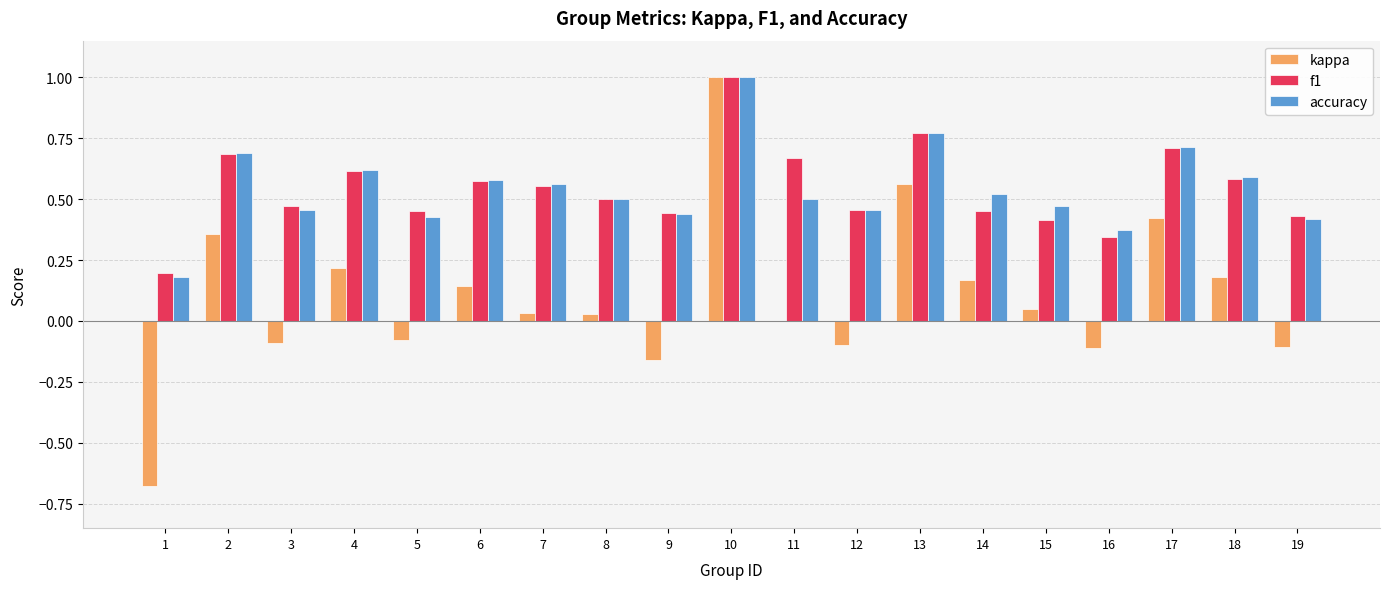

What is the total value across all series at 11?

1.2